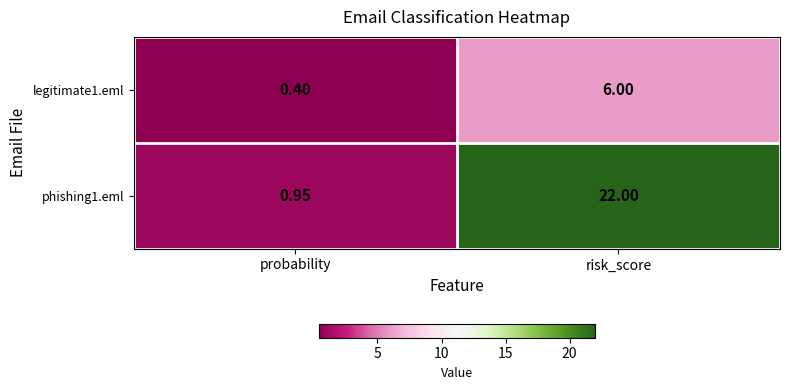

At which category is the sum across all series the highest?

risk_score